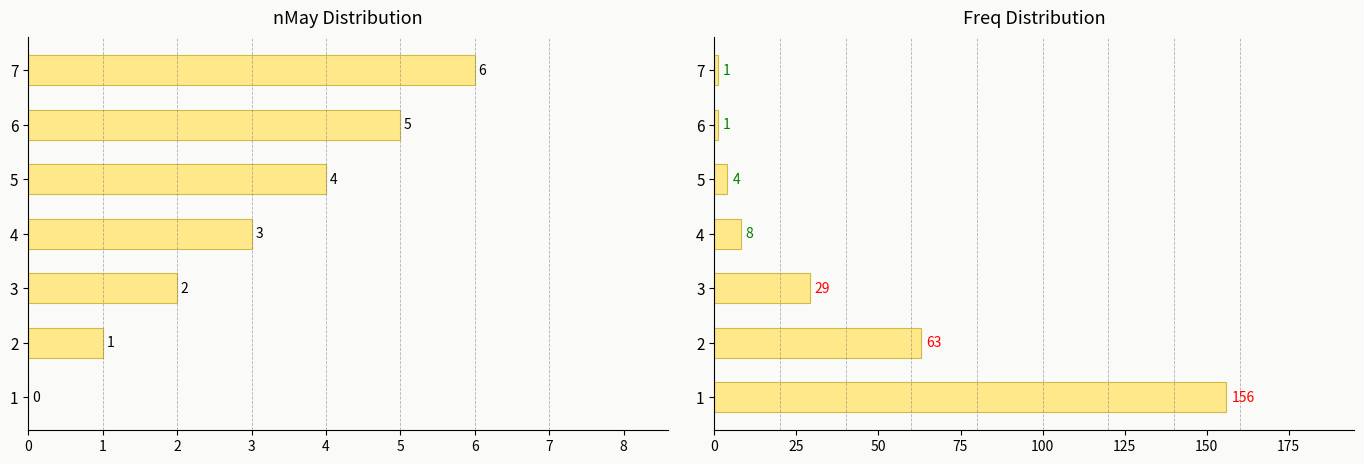

What is the sum of all nMay values?

21